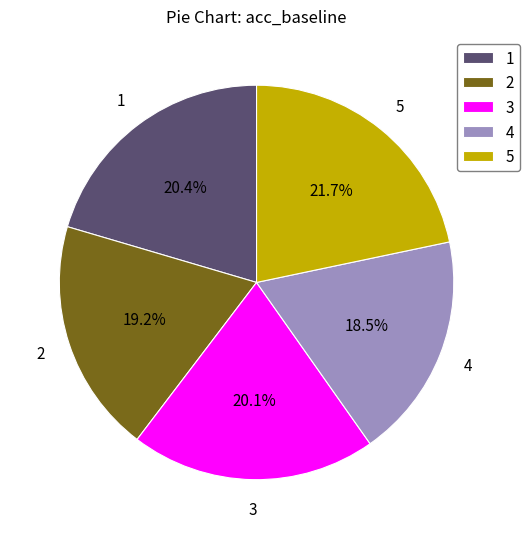

Which has a higher value, 4 or 1?

1